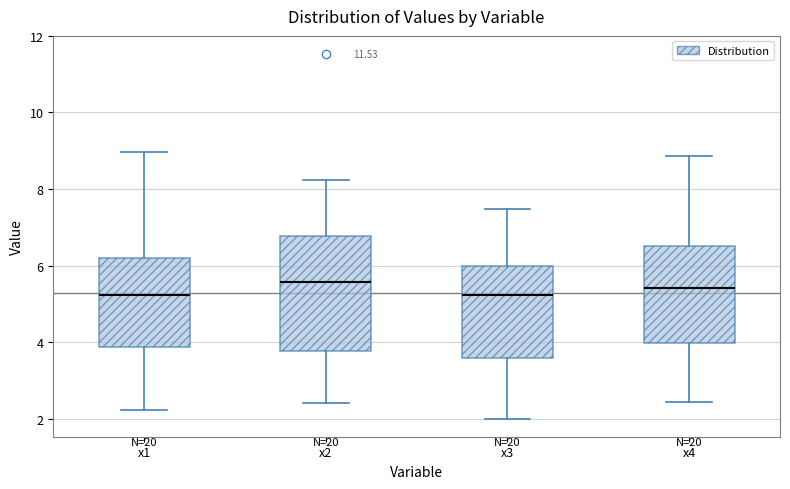

Reading left to right, read every box against the y-axis: the position of its median line, the range the box covers, and the ends of its whiskers. The values are not printed on the chart, so give them approximately, as read against the axis.

x1: median 5.2, box 3.8 to 6.2, whiskers 2.2 to 9.0
x2: median 5.6, box 3.8 to 6.8, whiskers 2.4 to 8.2
x3: median 5.2, box 3.6 to 6.0, whiskers 2.0 to 7.4
x4: median 5.4, box 4.0 to 6.6, whiskers 2.4 to 8.8